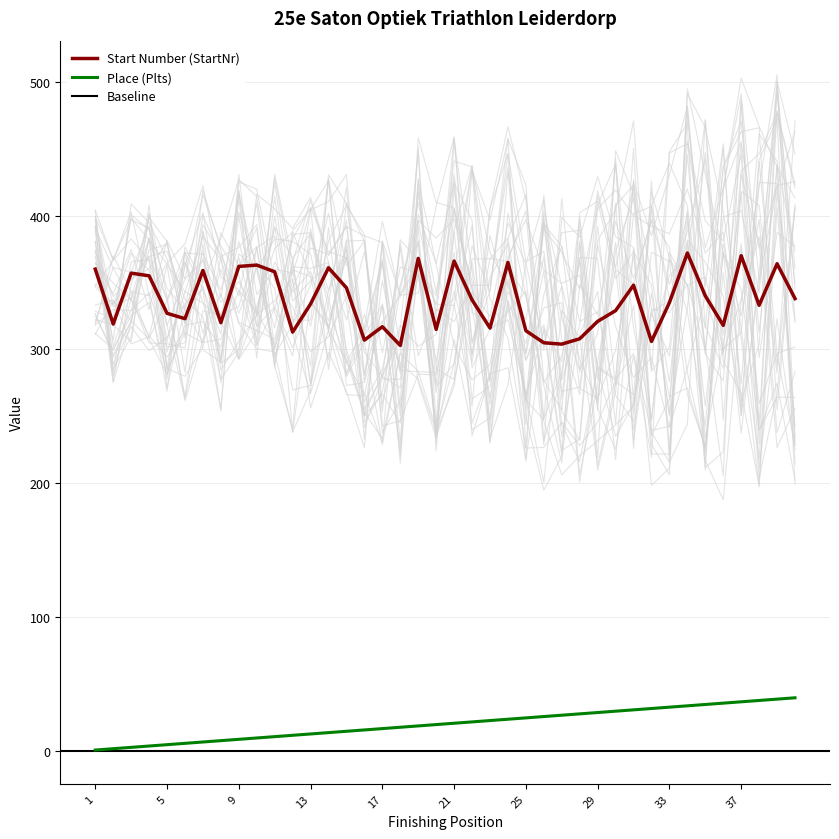

True or false: Start Number (StartNr) and Place (Plts) intersect in this chart.

False